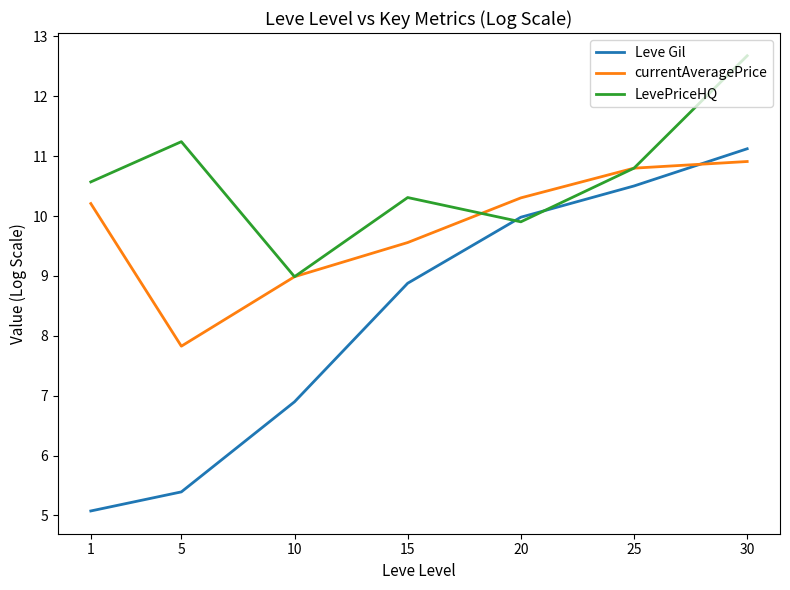

At which label does LevePriceHQ first exceed 10?

1